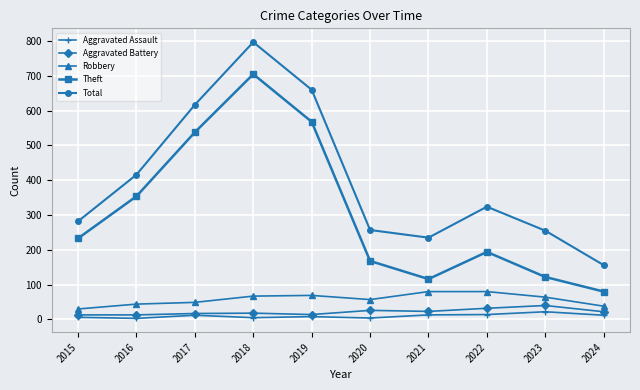

True or false: Theft and Robbery cross at least once.

False